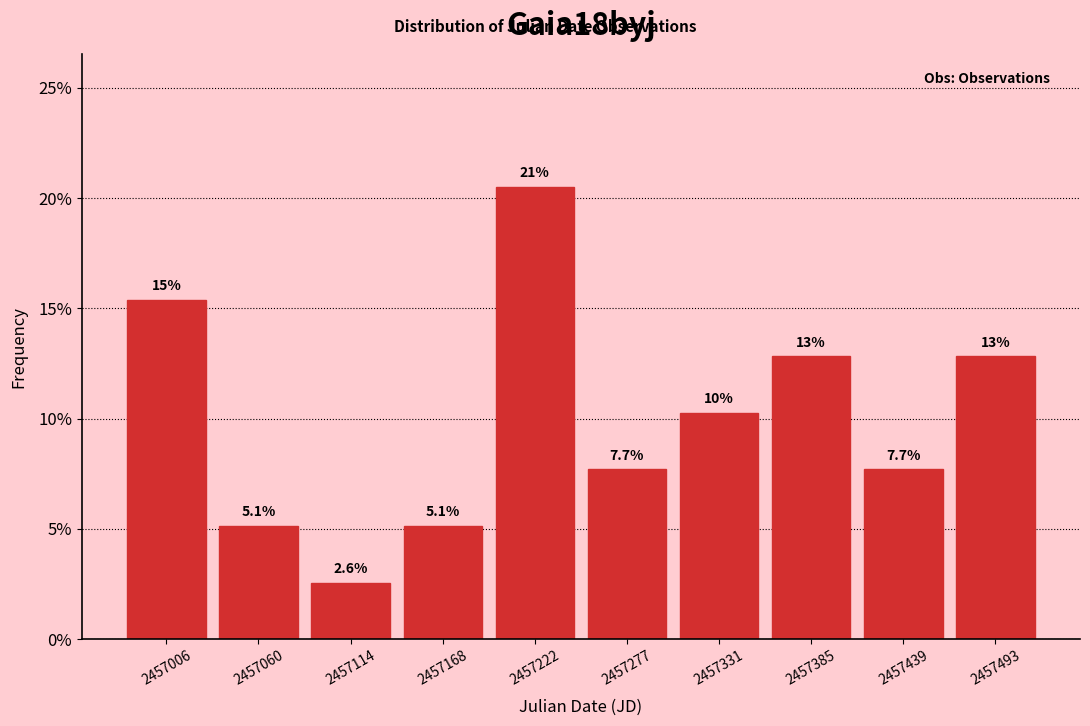

Over which range of the x-axis is the bar tallest?

2457200 to 2457250